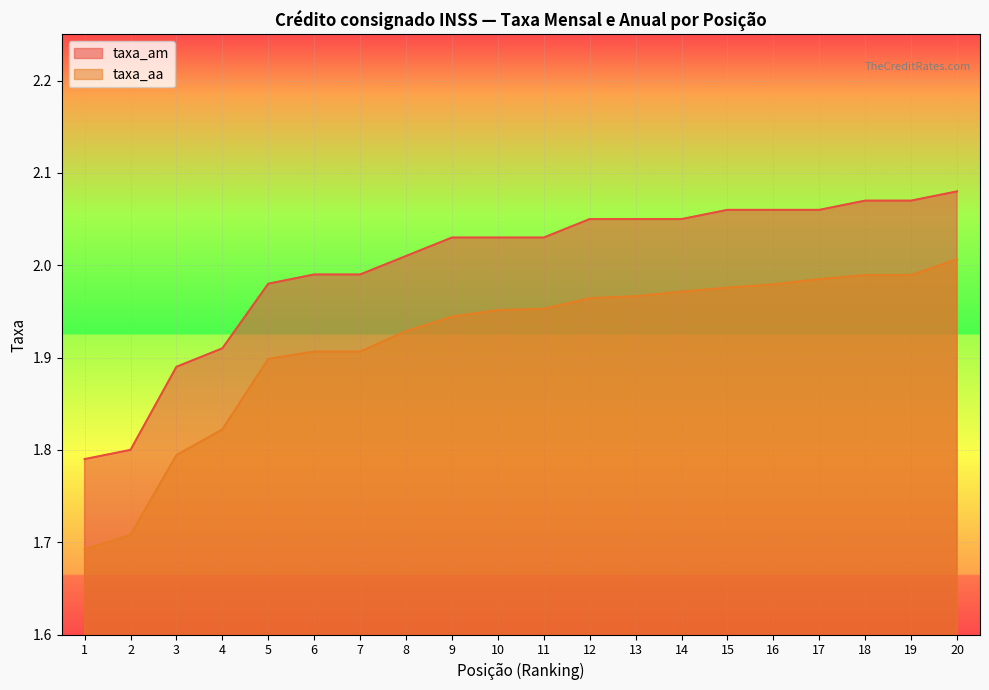

What is the average value of the taxa_aa series?

1.9